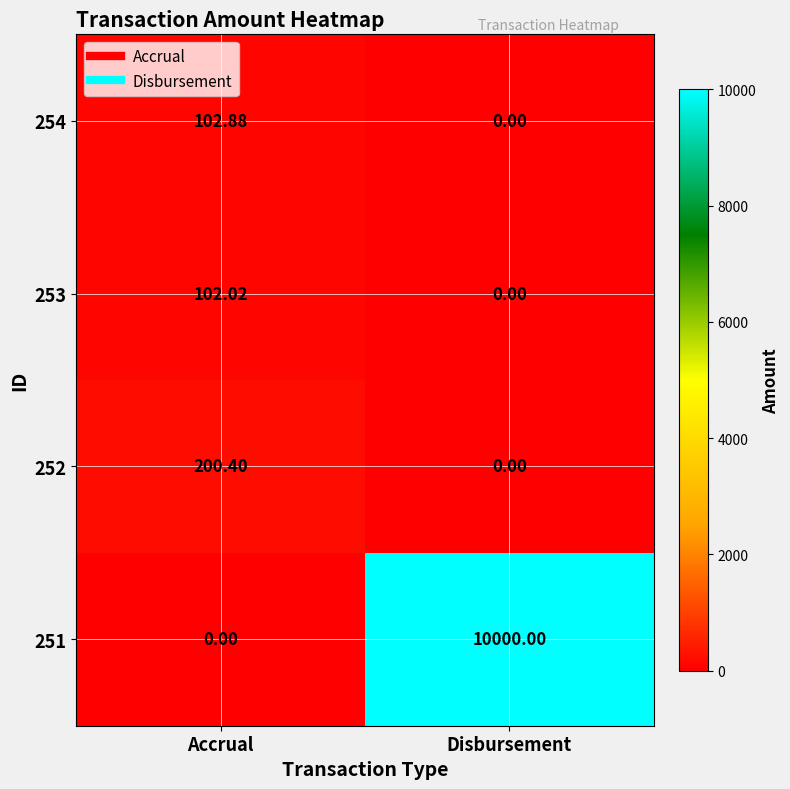

At which label is 251 closest to 5000?

Accrual